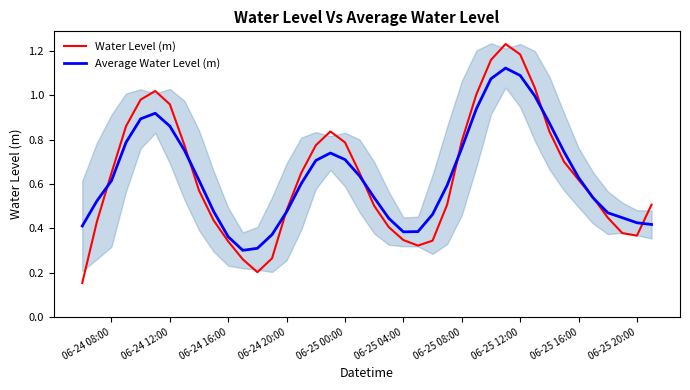

How many lines are shown in the chart?

2